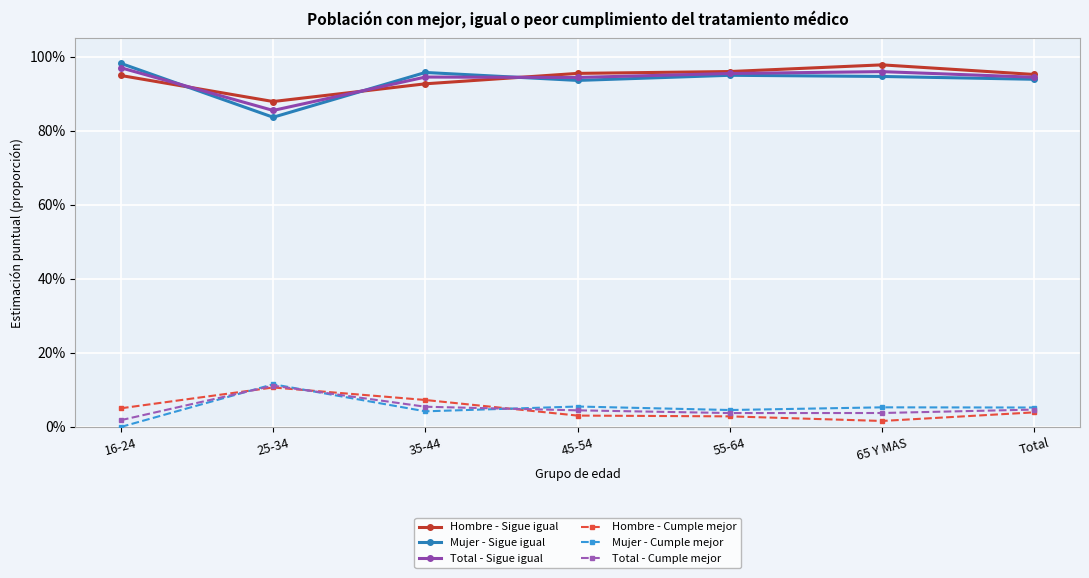

List the labels in order of Hombre - Cumple mejor value, largest first.

25-34, 35-44, 16-24, Total, 45-54, 55-64, 65 Y MAS